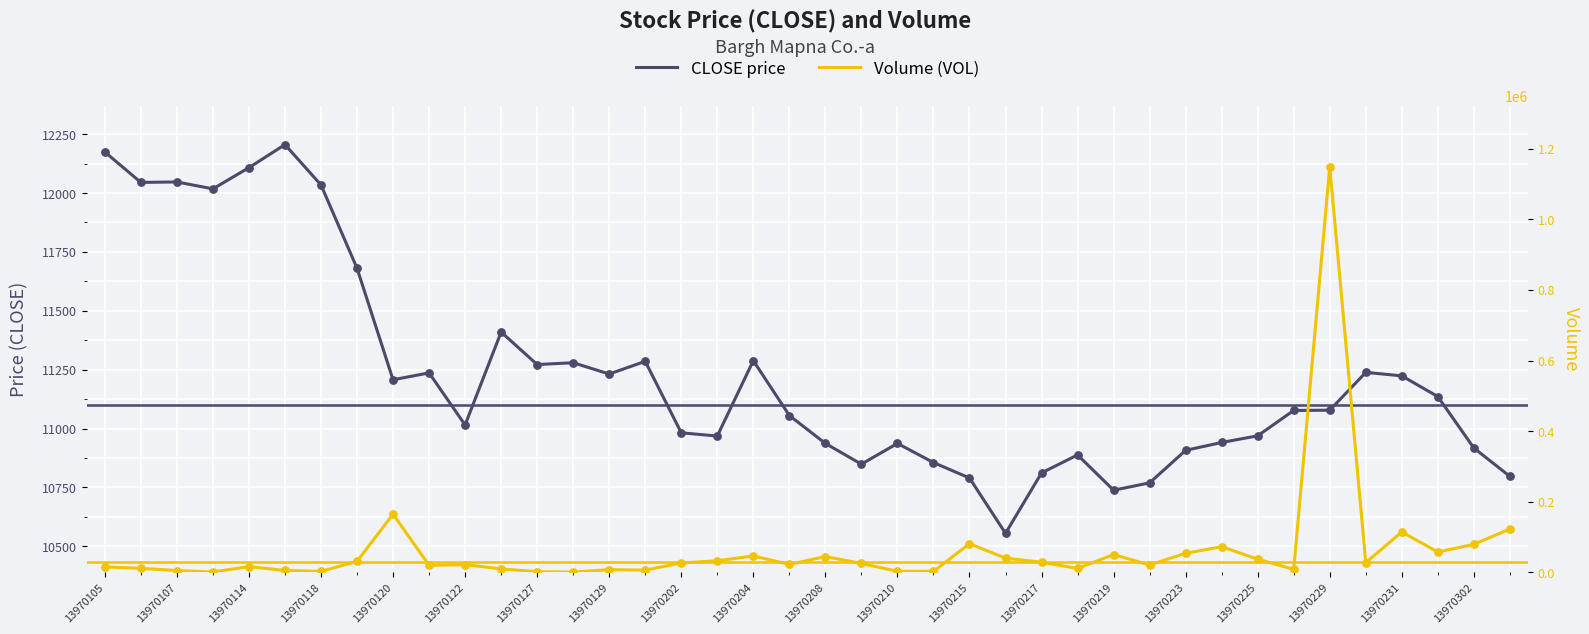

What are all the series names shown in the legend?

CLOSE price, Volume (VOL)